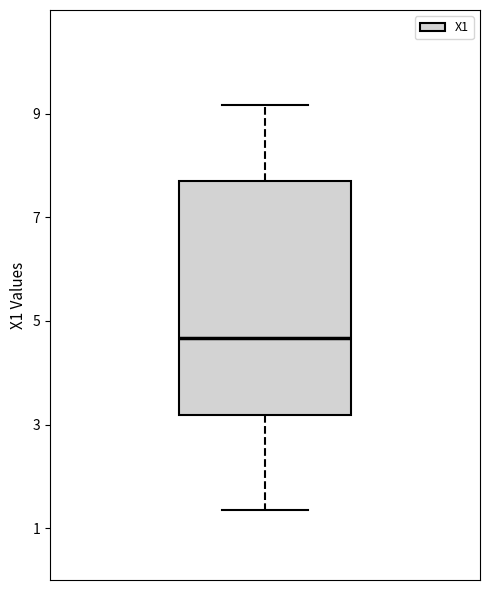

Read this box plot against the y-axis: the position of the median line, the range covered by the box, and the ends of both whiskers. The values are not printed on the chart, so give them approximately, as read against the axis.

median 4.6, box 3.2 to 7.8, whiskers 1.4 to 9.2